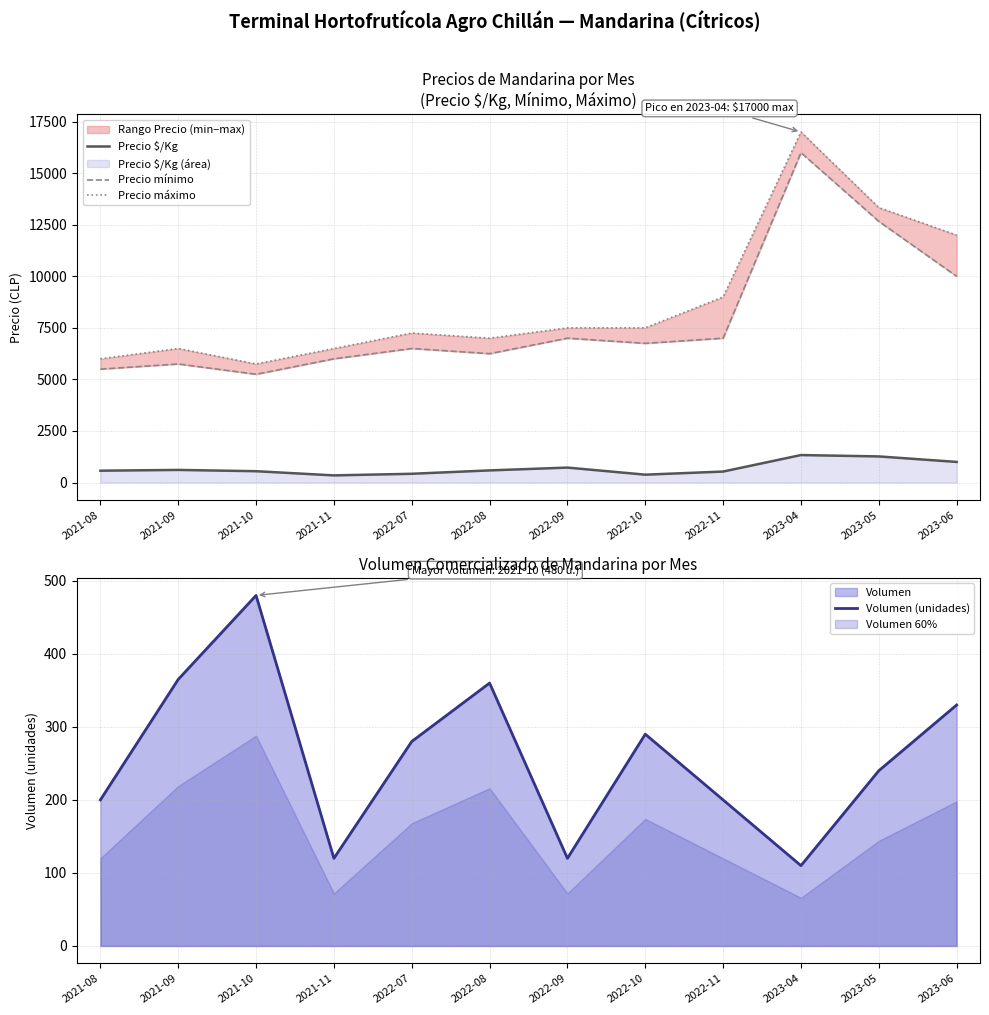

What position from the right is 2023-04?

3